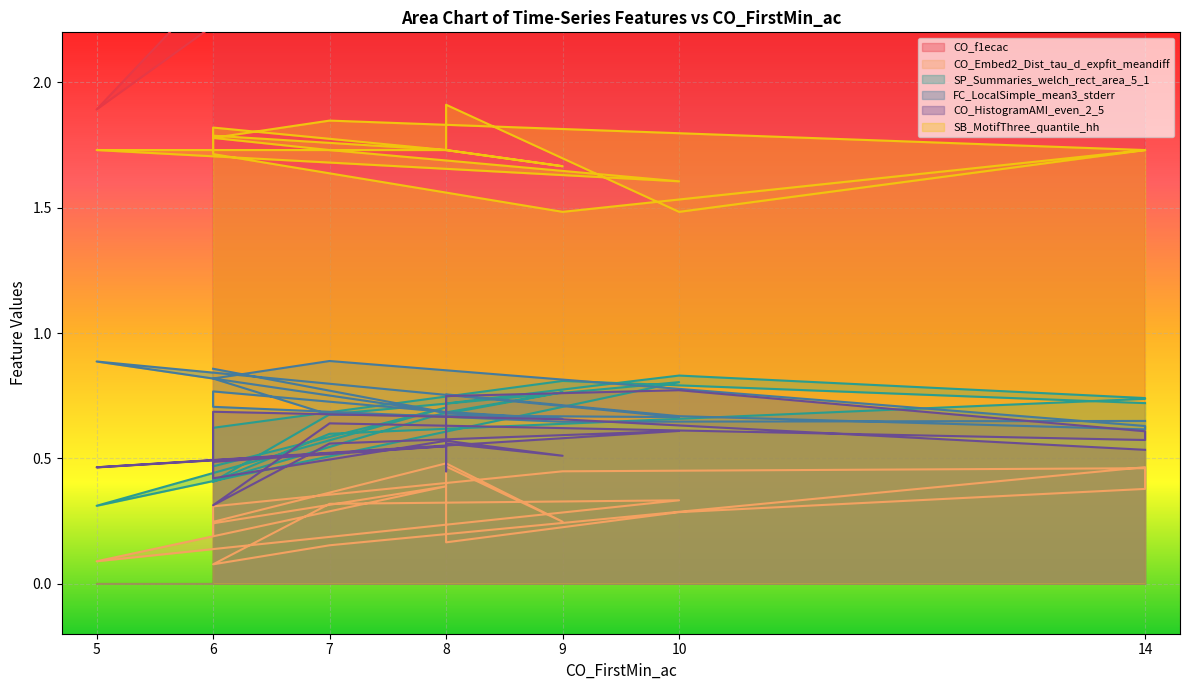

Reading right to left, what are all the values shown in this chart?

CO_f1ecac: 14=3.5	9=3.6	6=3.3	6=3.3	6=2.5	8=3.3	9=3.6	8=3.4	8=3.2	8=3.1	10=3.6	14=3.6	14=3.6	7=2.6	6=2.4	7=3.4	10=3.6	5=1.9	8=3.4	6=2.6
CO_Embed2_Dist_tau_d_expfit_meandiff: 14=0.5	9=0.4	6=0.3	6=0.2	6=0.2	8=0.5	9=0.2	8=0.5	8=0.3	8=0.2	10=0.3	14=0.4	14=0.5	7=0.2	6=0.1	7=0.3	10=0.3	5=0.1	8=0.4	6=0.2
SP_Summaries_welch_rect_area_5_1: 14=0.7	9=0.8	6=0.6	6=0.6	6=0.4	8=0.7	9=0.8	8=0.7	8=0.7	8=0.7	10=0.8	14=0.7	14=0.7	7=0.6	6=0.4	7=0.7	10=0.8	5=0.3	8=0.7	6=0.5
FC_LocalSimple_mean3_stderr: 14=0.6	9=0.6	6=0.7	6=0.7	6=0.8	8=0.7	9=0.7	8=0.7	8=0.7	8=0.8	10=0.7	14=0.6	14=0.6	7=0.9	6=0.8	7=0.7	10=0.7	5=0.9	8=0.7	6=0.9
CO_HistogramAMI_even_2_5: 14=0.5	9=0.7	6=0.7	6=0.5	6=0.4	8=0.6	9=0.5	8=0.6	8=0.4	8=0.7	10=0.8	14=0.6	14=0.6	7=0.6	6=0.3	7=0.6	10=0.6	5=0.5	8=0.5	6=0.5
SB_MotifThree_quantile_hh: 14=1.7	9=1.5	6=1.7	6=1.8	6=1.8	8=1.7	9=1.7	8=1.7	8=1.8	8=1.9	10=1.5	14=1.7	14=1.7	7=1.8	6=1.8	7=1.7	10=1.6	5=1.7	8=1.7	6=1.8